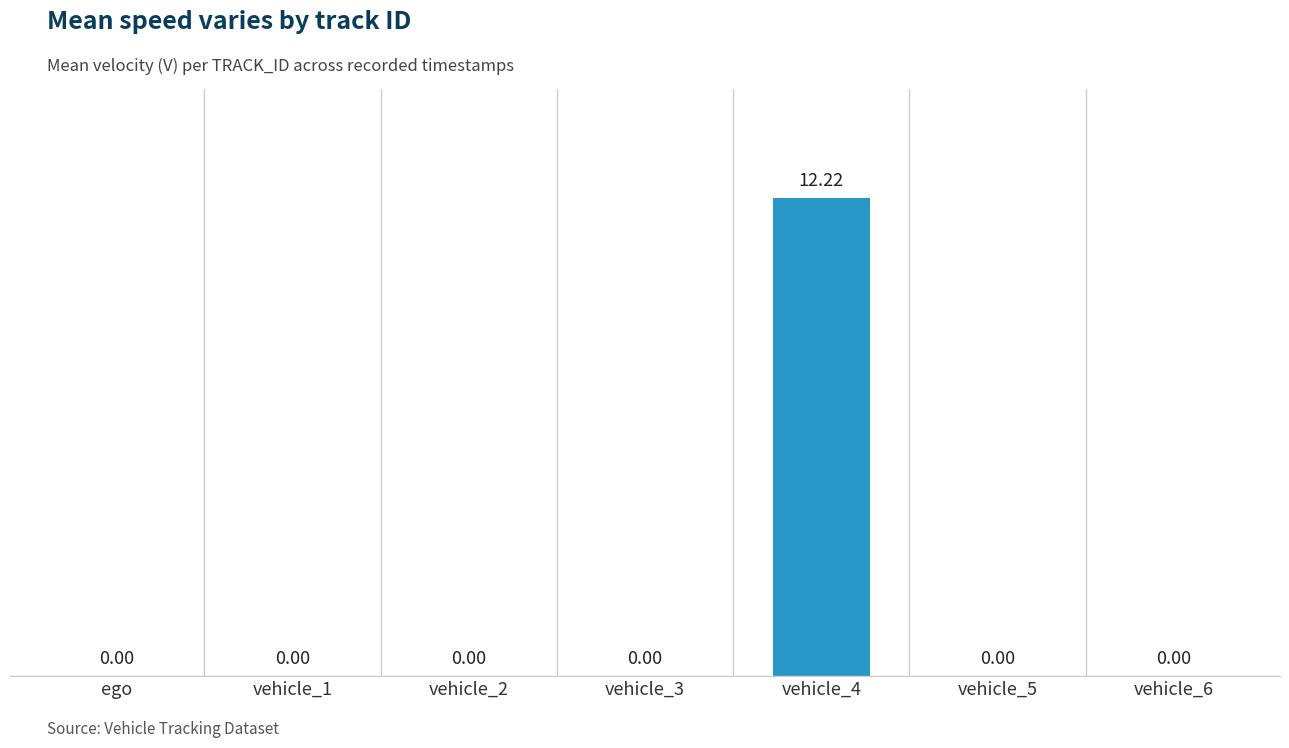

Is it true that the value at vehicle_3 is 0.0?

True